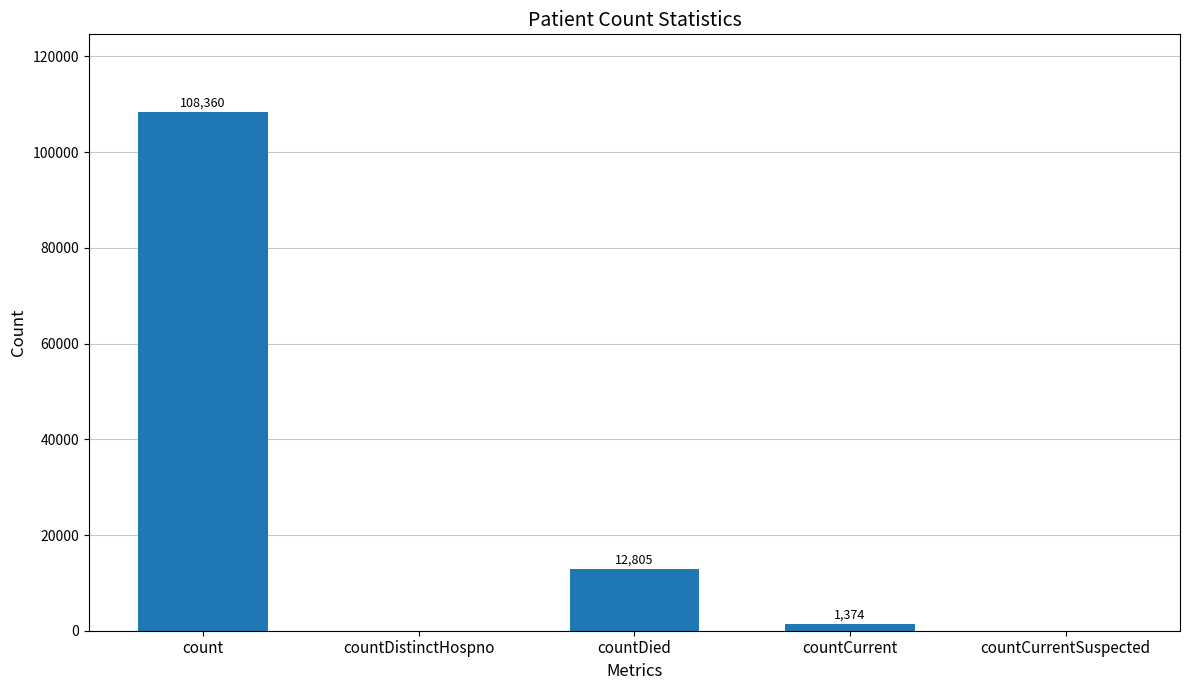

What is the maximum value shown in the chart?

108360